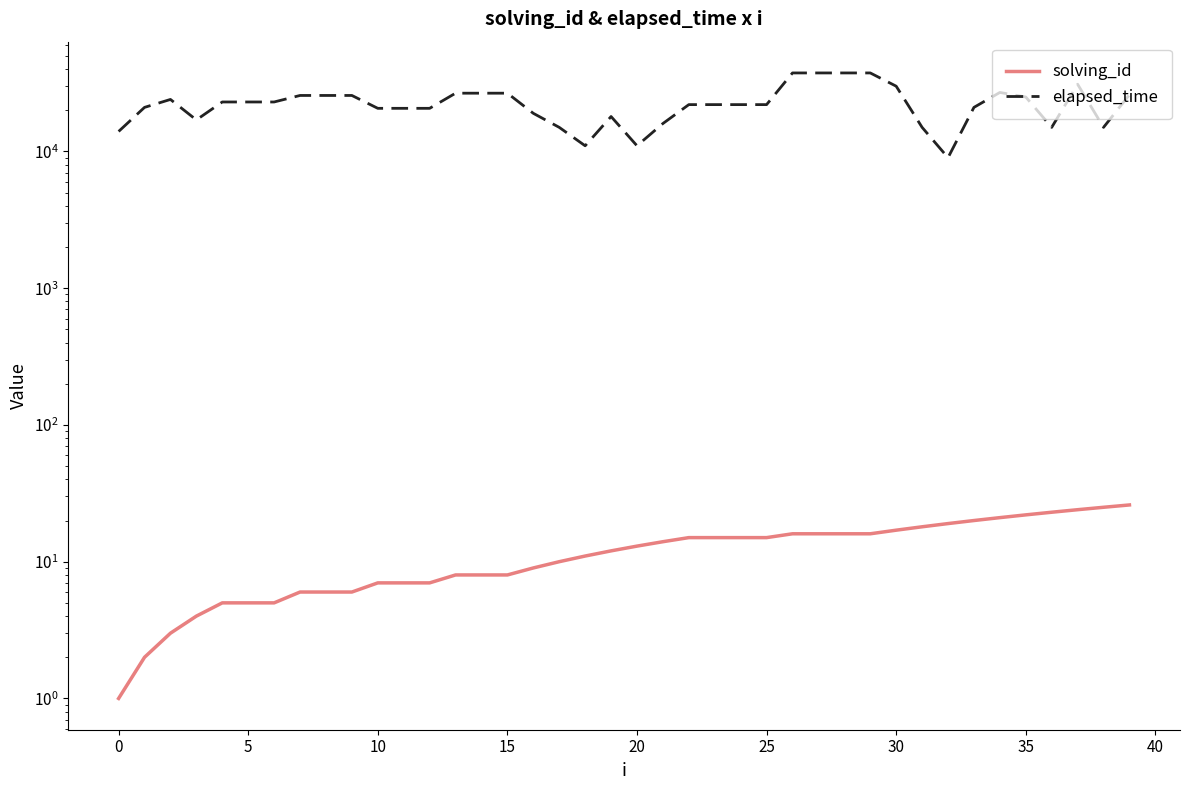

The elapsed_time series shows 61838 at 28. True or false?

False